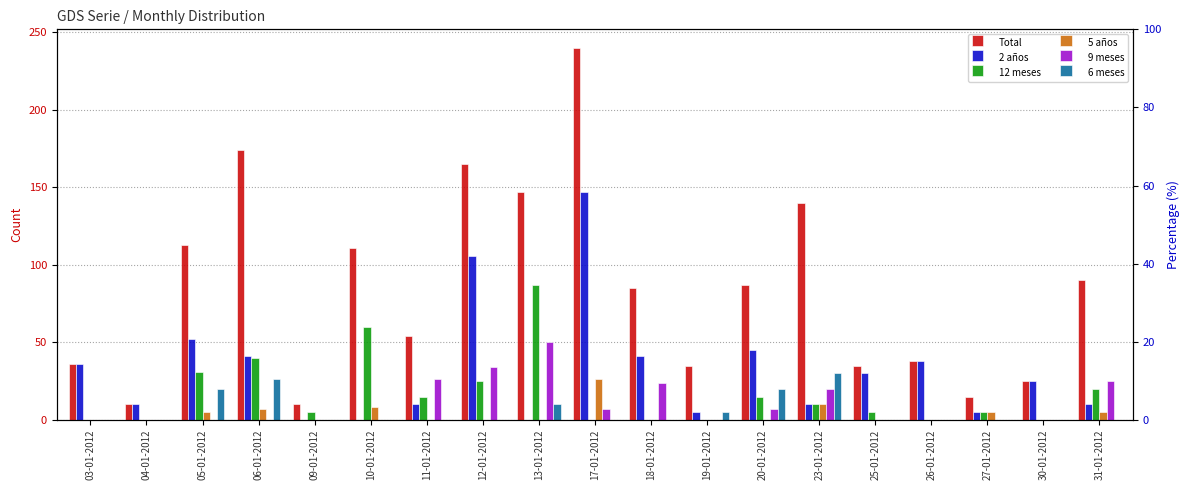

At which label does Total first exceed 85?

05-01-2012